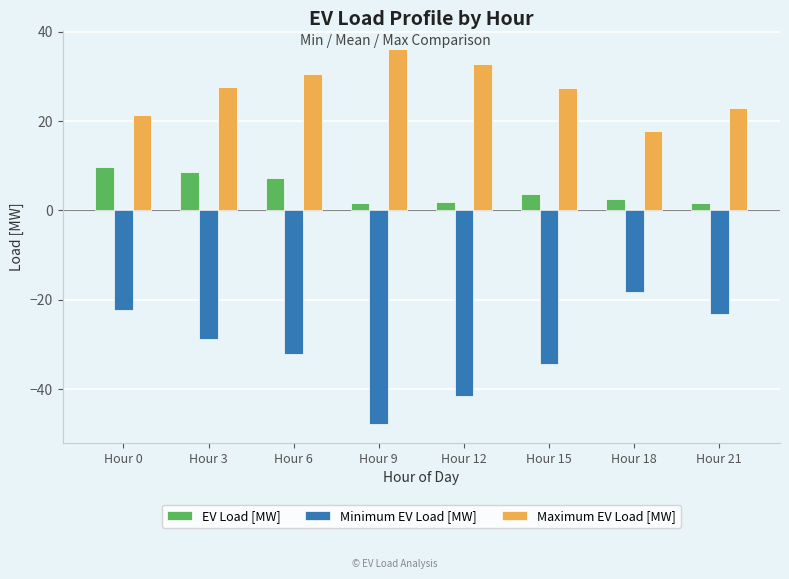

Rank the series by their maximum value, from lowest to highest.

Minimum EV Load [MW], EV Load [MW], Maximum EV Load [MW]